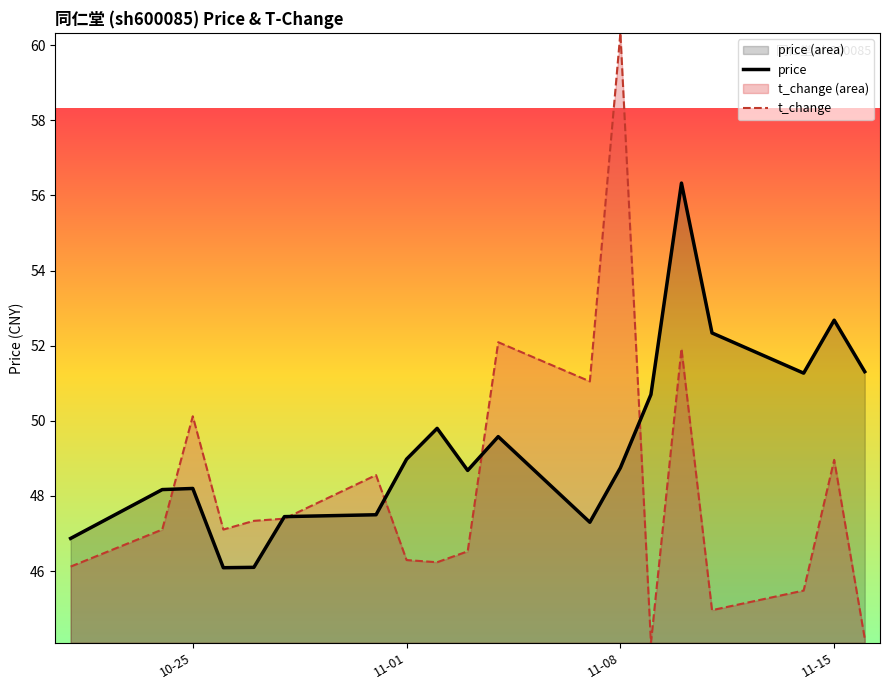

At which category is the sum across all series the highest?

11-08